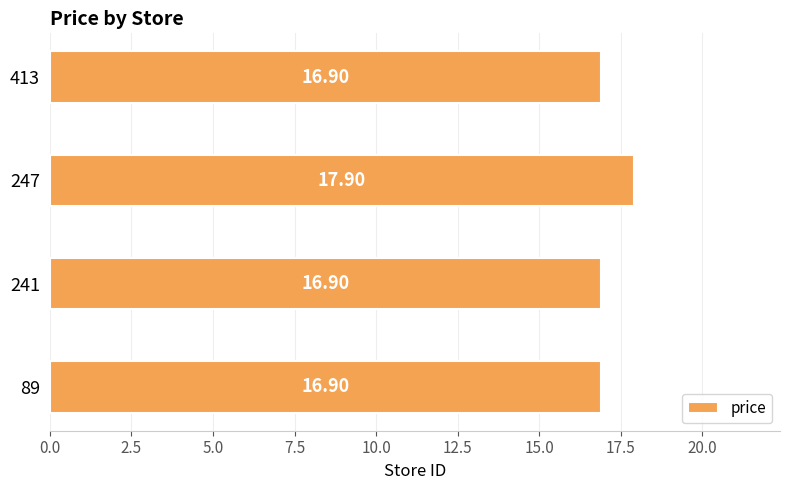

Approximately how many times larger is the value at 413 compared to 89?

1.0